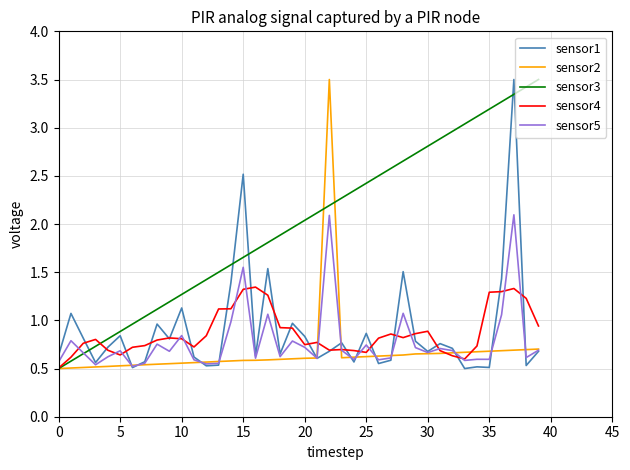

Which series has the largest total across all categories?

sensor3